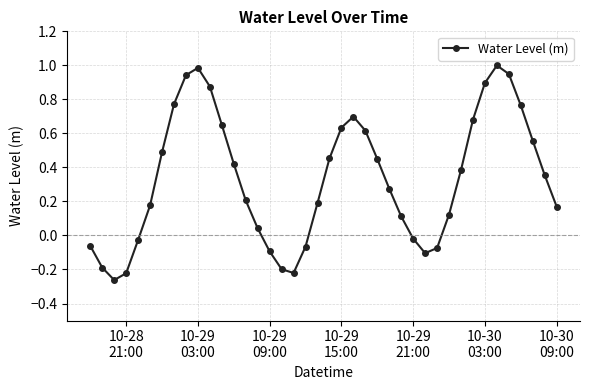

What is the maximum value shown in the chart?

1.0